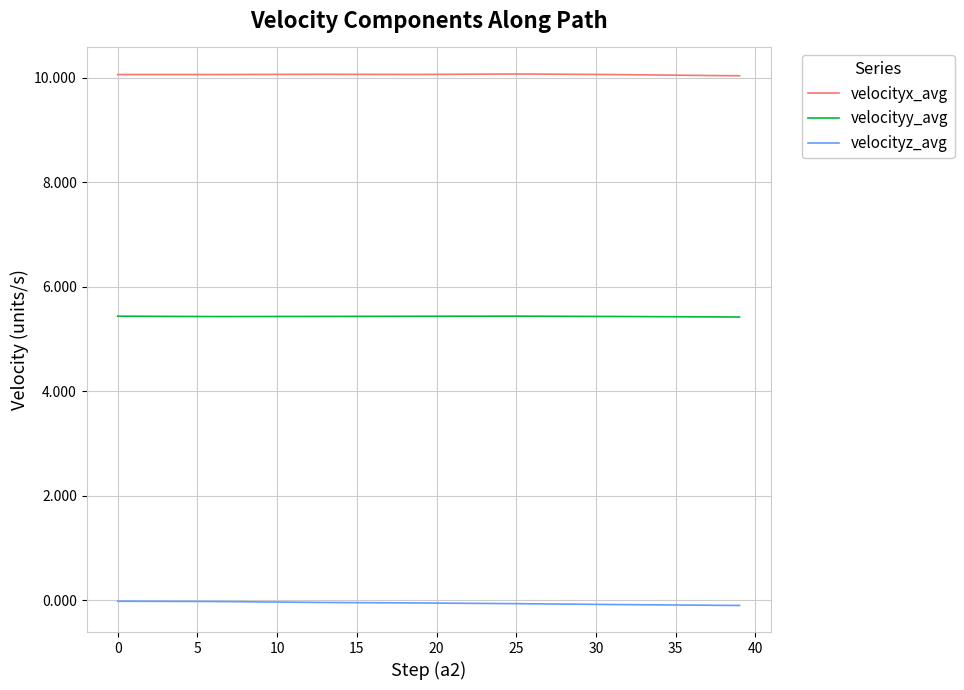

Rank the series by their average value, from lowest to highest.

velocityz_avg, velocityy_avg, velocityx_avg